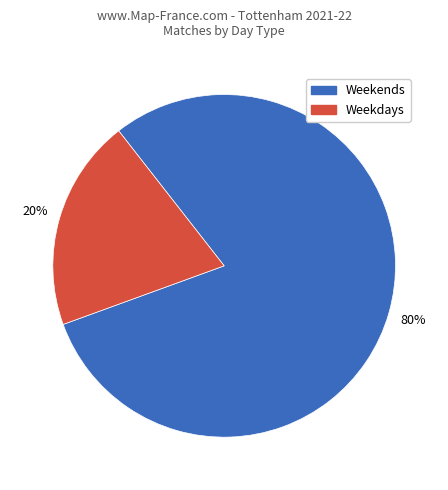

Is Weekdays the majority of the pie?

No